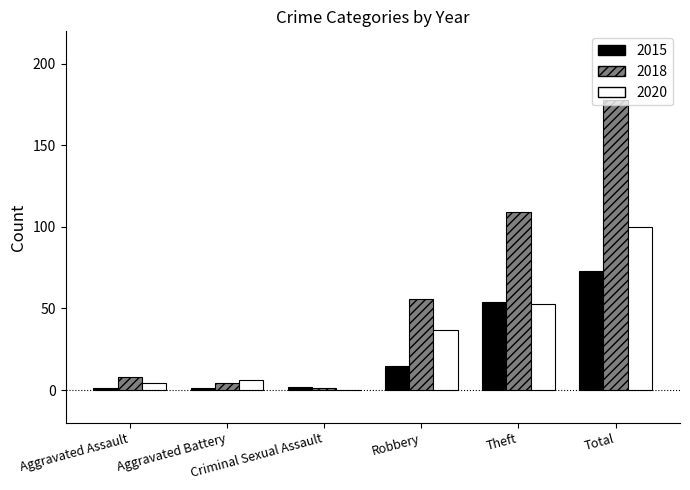

What is the total value across all series at Aggravated Assault?

13